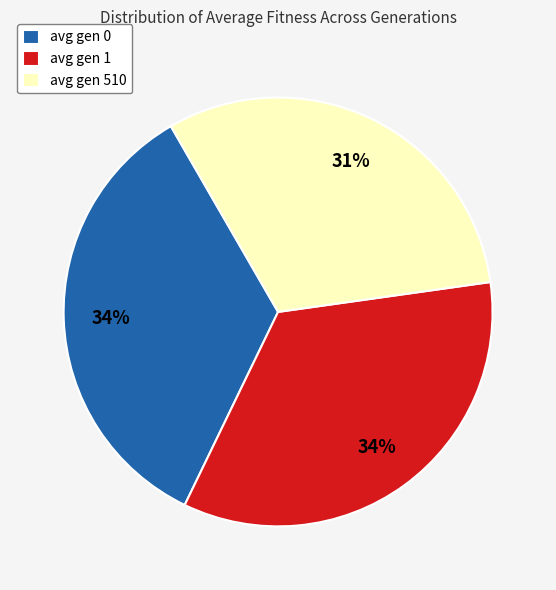

To the nearest percent, what portion does avg gen 1 represent?

34%